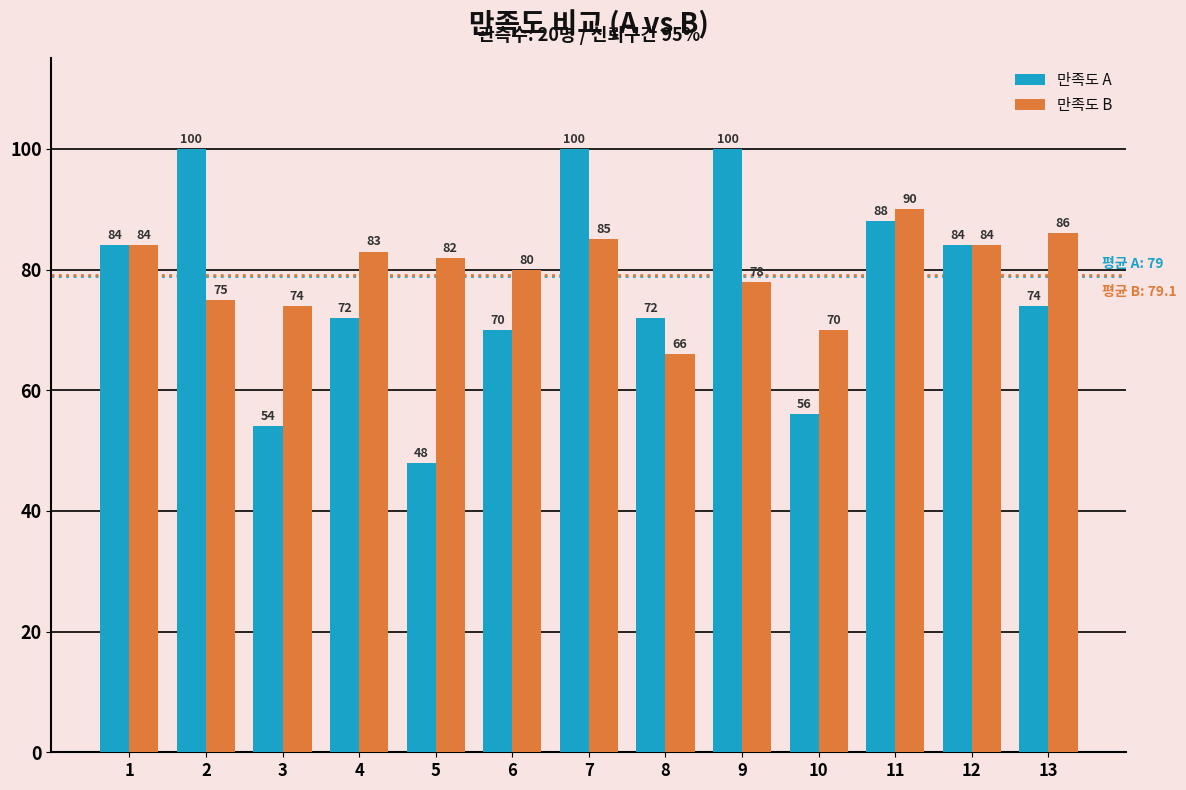

Between 4 and 5, which series saw the biggest shift?

만족도 A